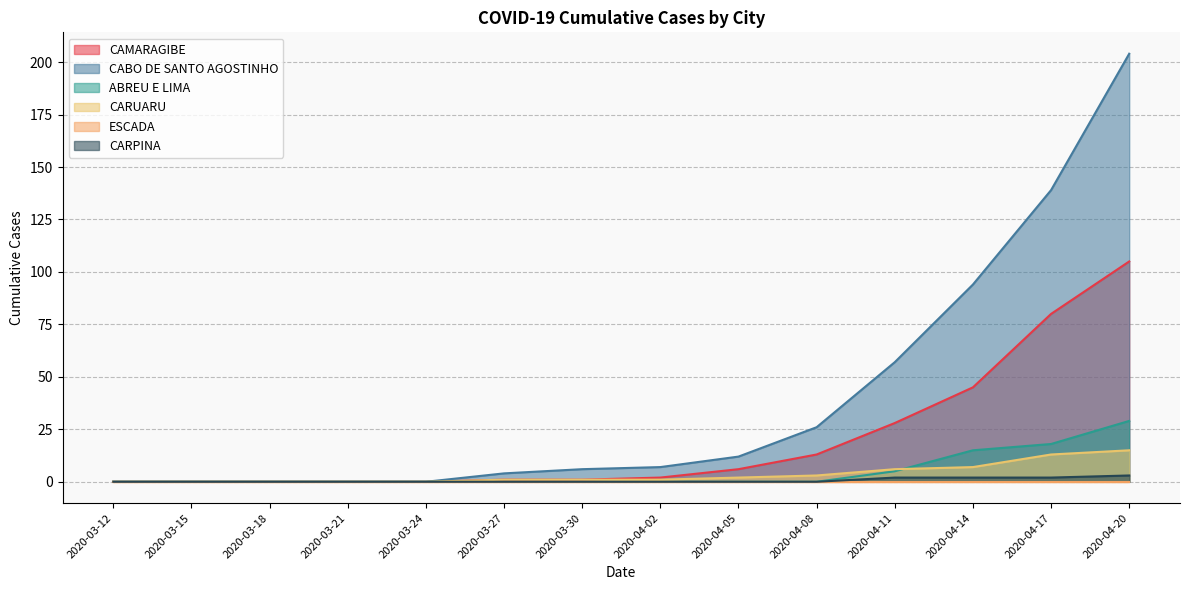

What is the highest value of the CABO DE SANTO AGOSTINHO series?

204